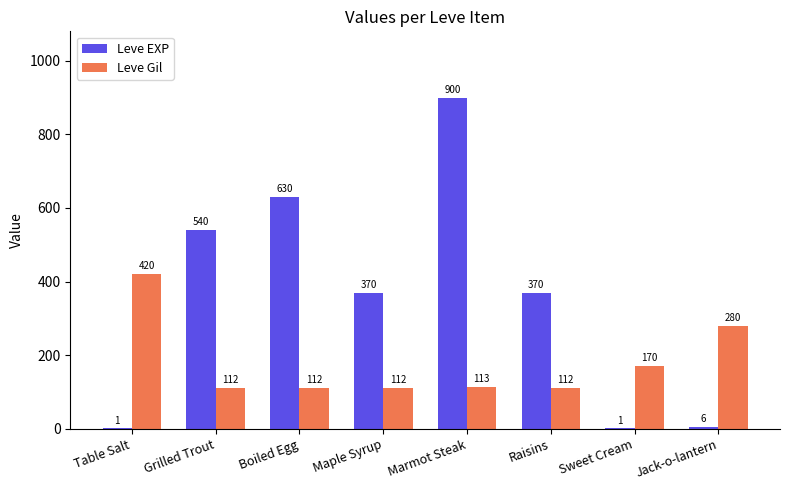

Which series has the widest spread of values?

Leve EXP